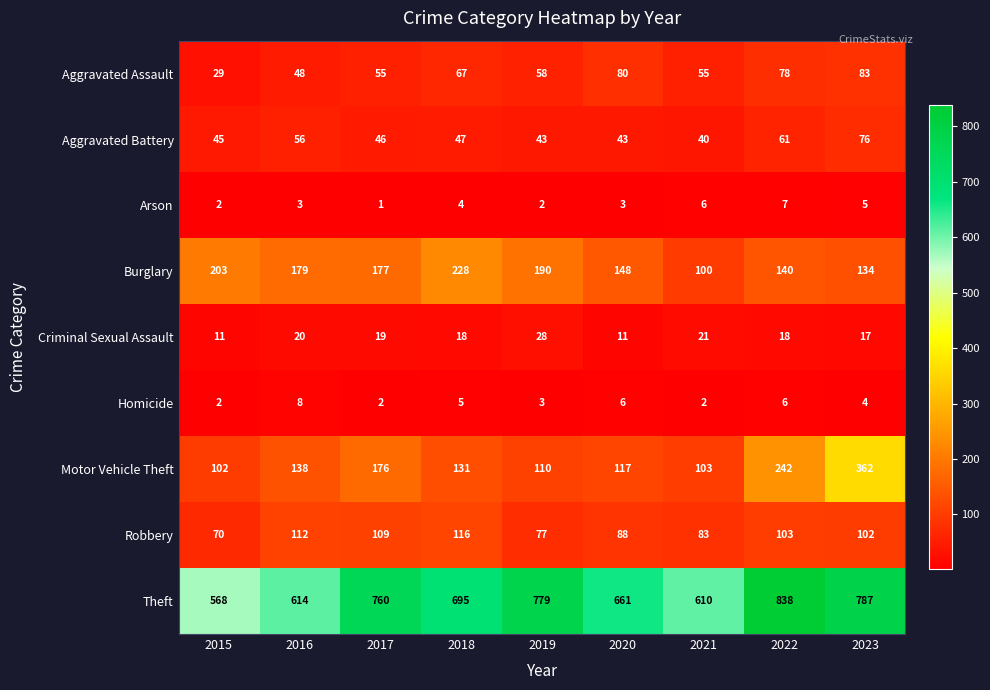

List the labels in order of Burglary value, largest first.

2018, 2015, 2019, 2016, 2017, 2020, 2022, 2023, 2021